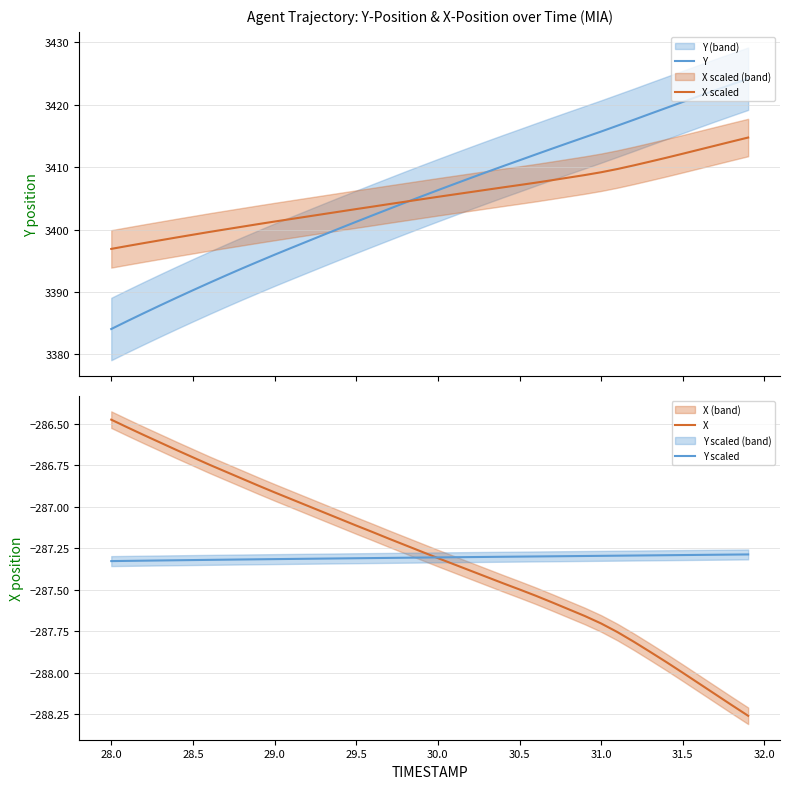

True or false: X has more than 0 interior local peaks.

False